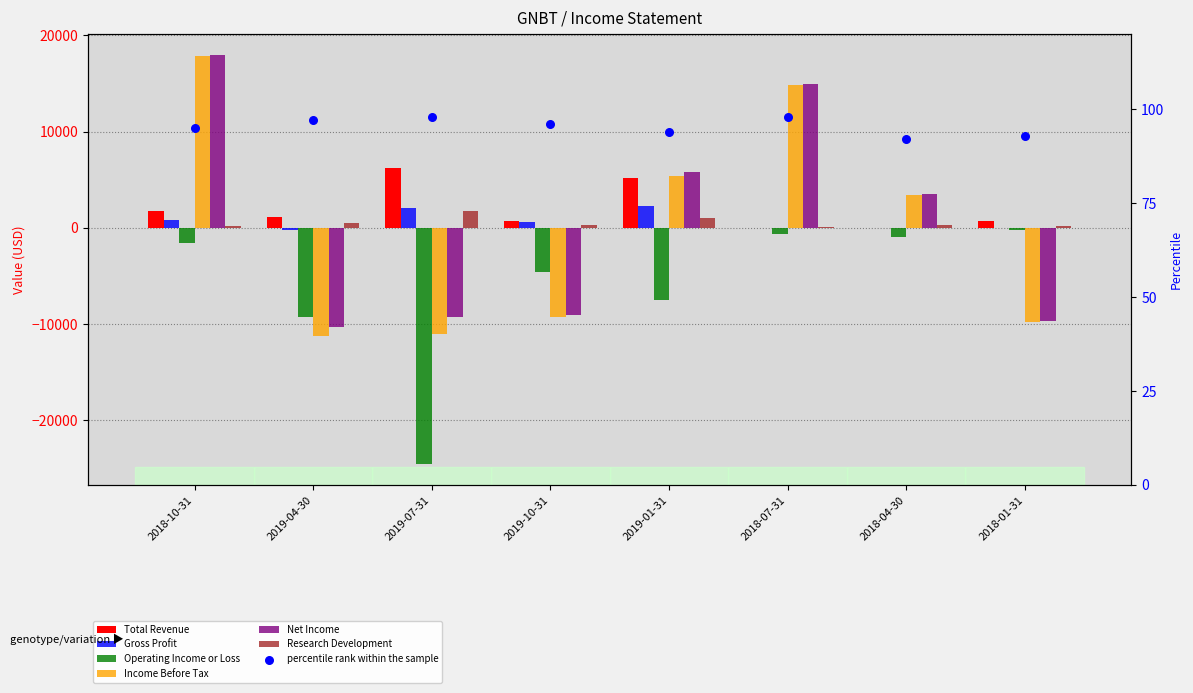

What is the total value across all series at 2019-10-31?

-21400